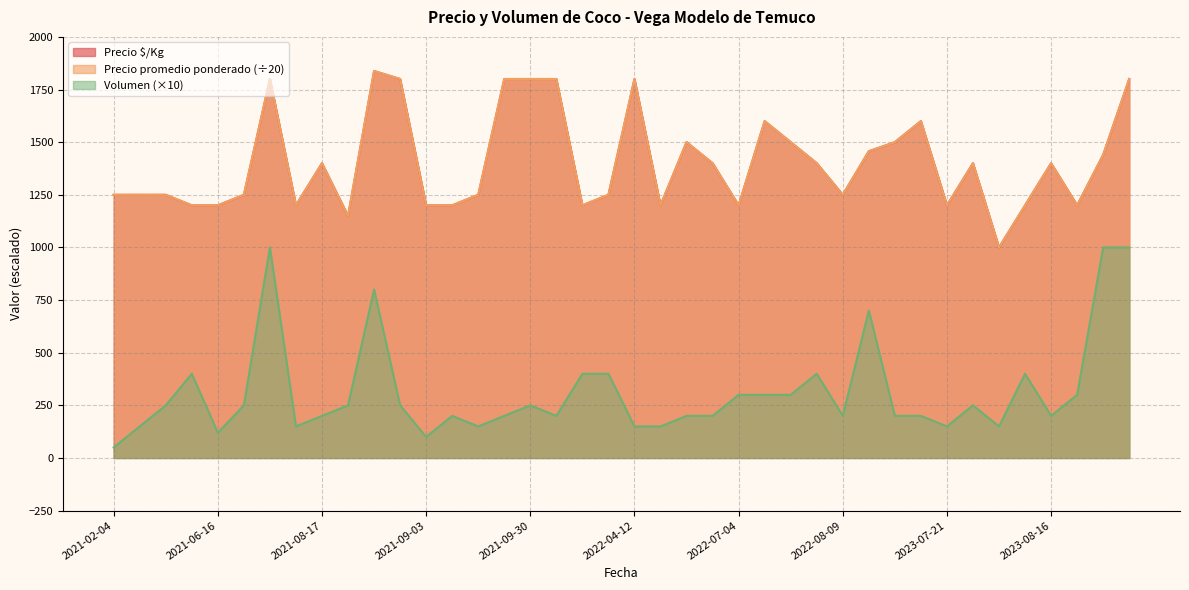

Which series has the largest total across all categories?

Precio $/Kg